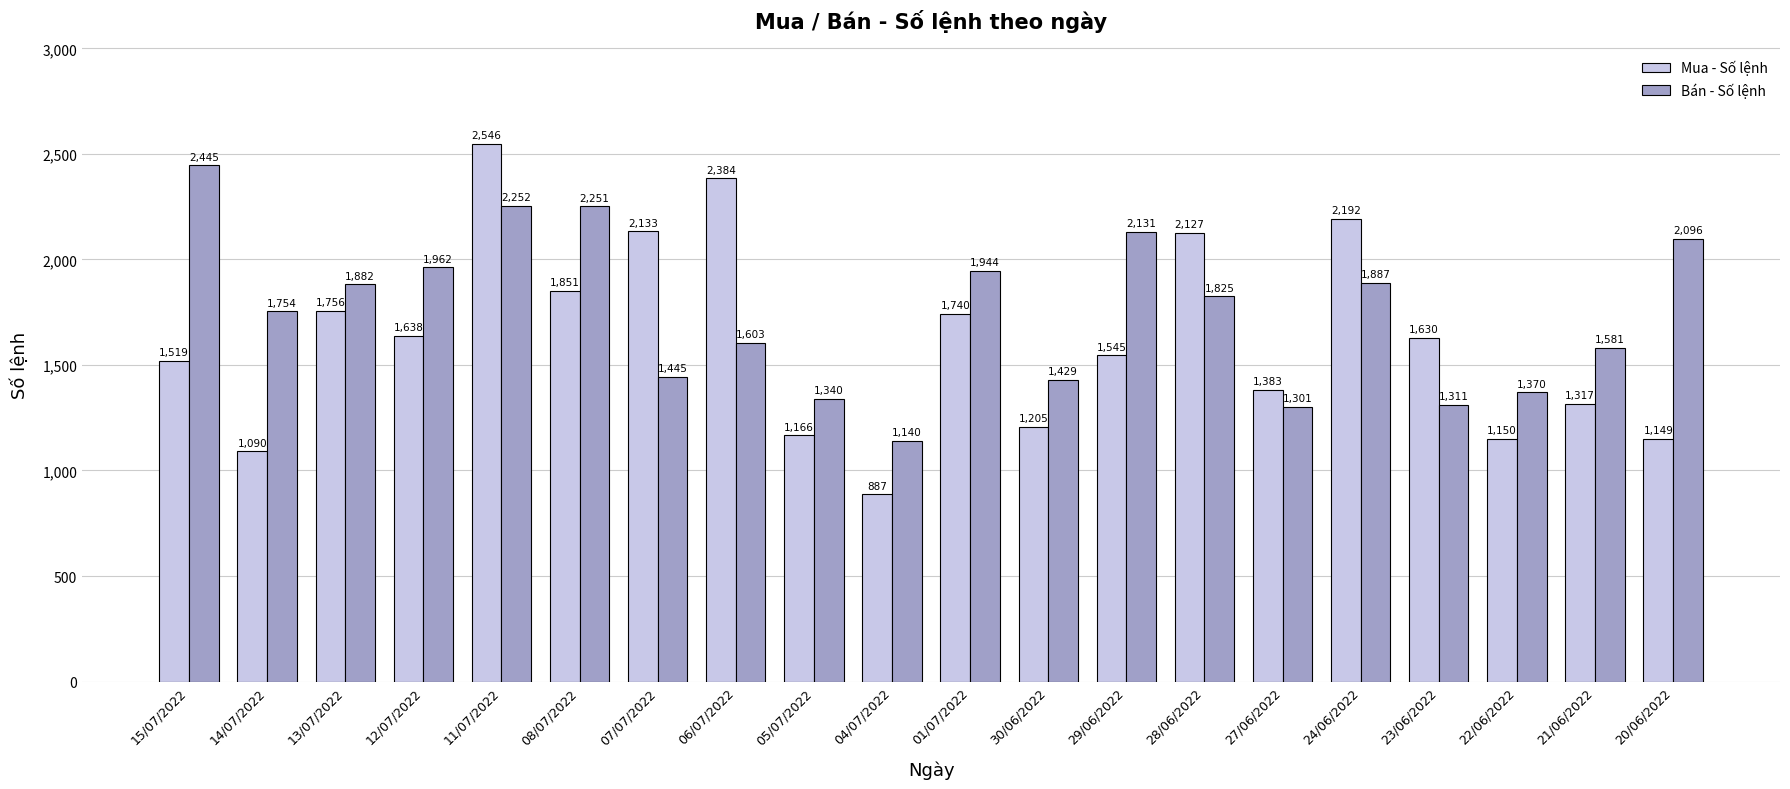

What are all the series names shown in the legend?

Mua - Số lệnh, Bán - Số lệnh